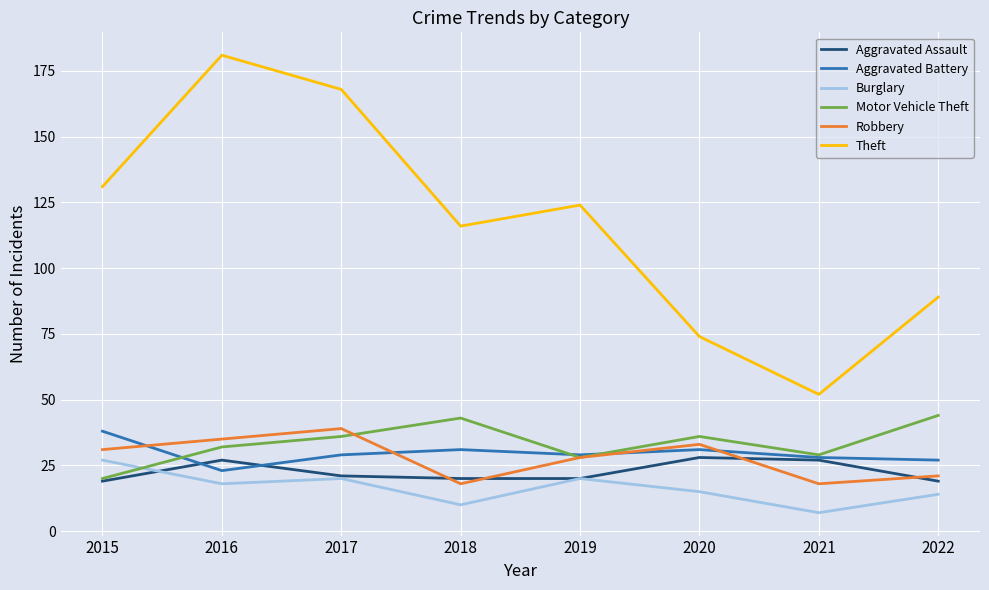

List the labels in order of Theft value, largest first.

2016, 2017, 2015, 2019, 2018, 2022, 2020, 2021